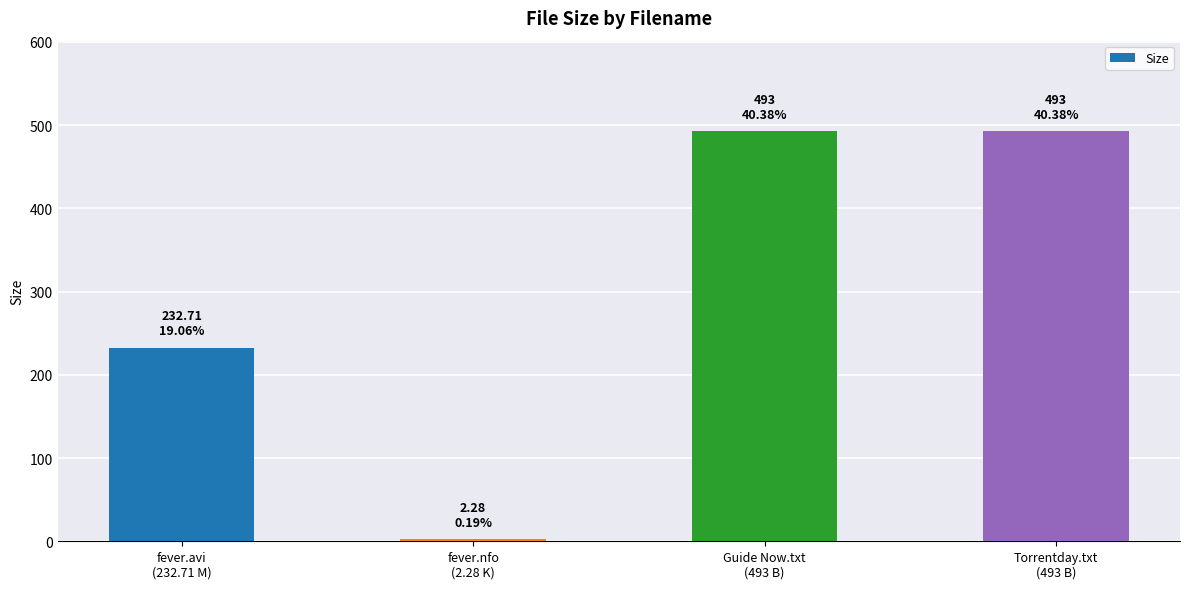

How many categories are shown in the chart?

4